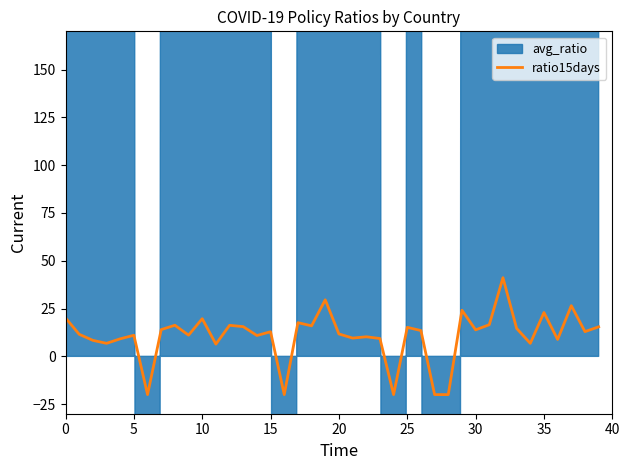

What is the minimum value for ratio15days?

-20.0